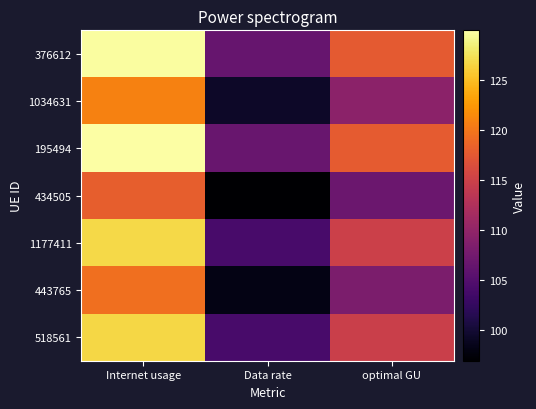

At how many categories does at least one series exceed 99?

3